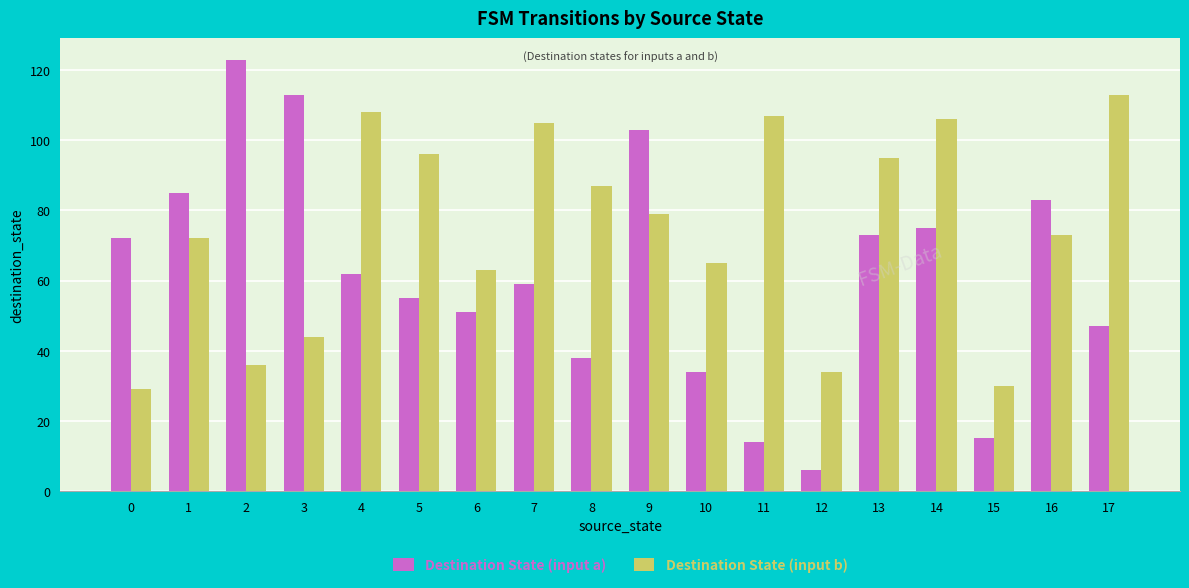

What is the value of the Destination State (input b) bar at the 15th from the left?

106